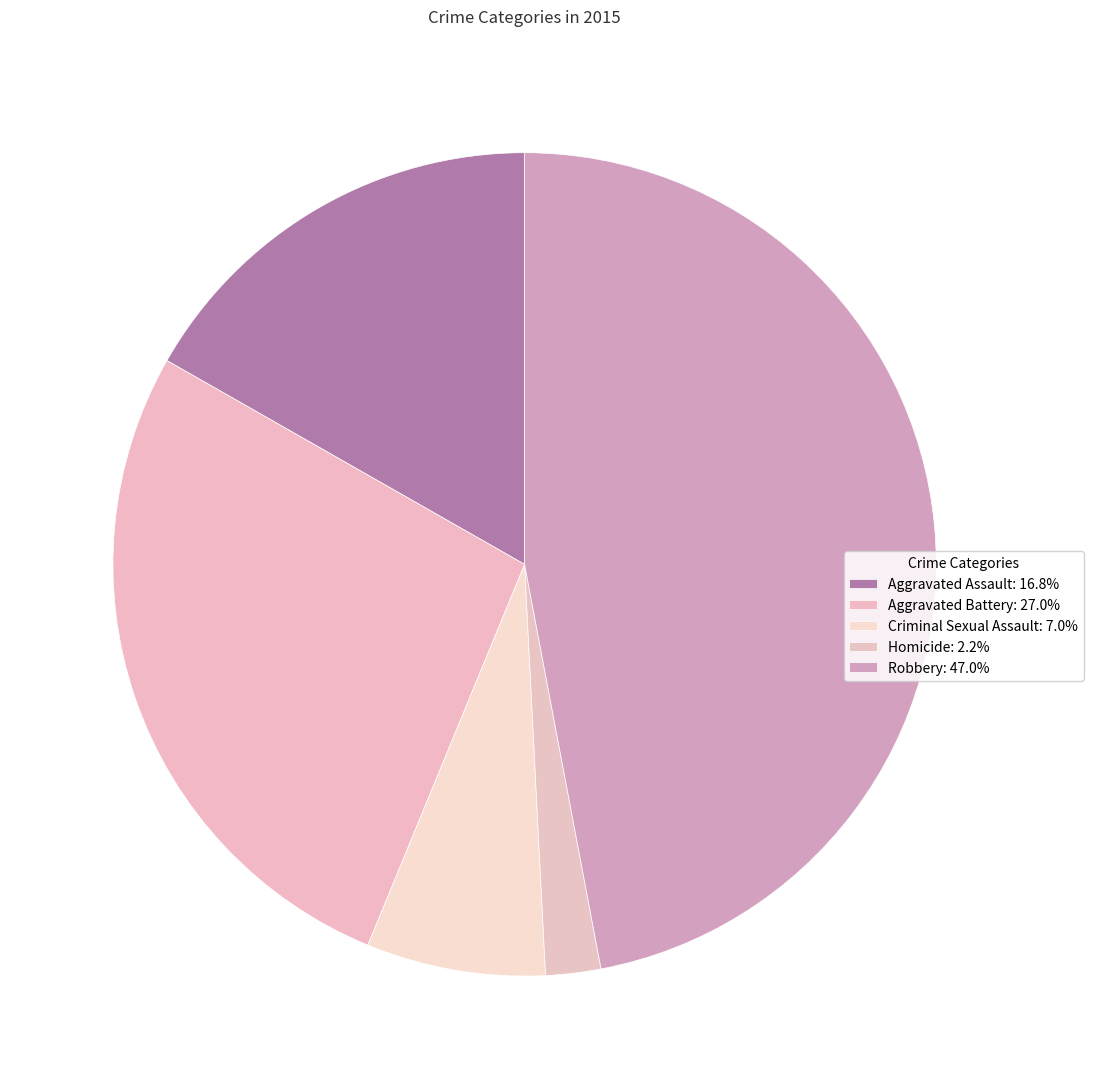

Count the number of slices in the pie.

5